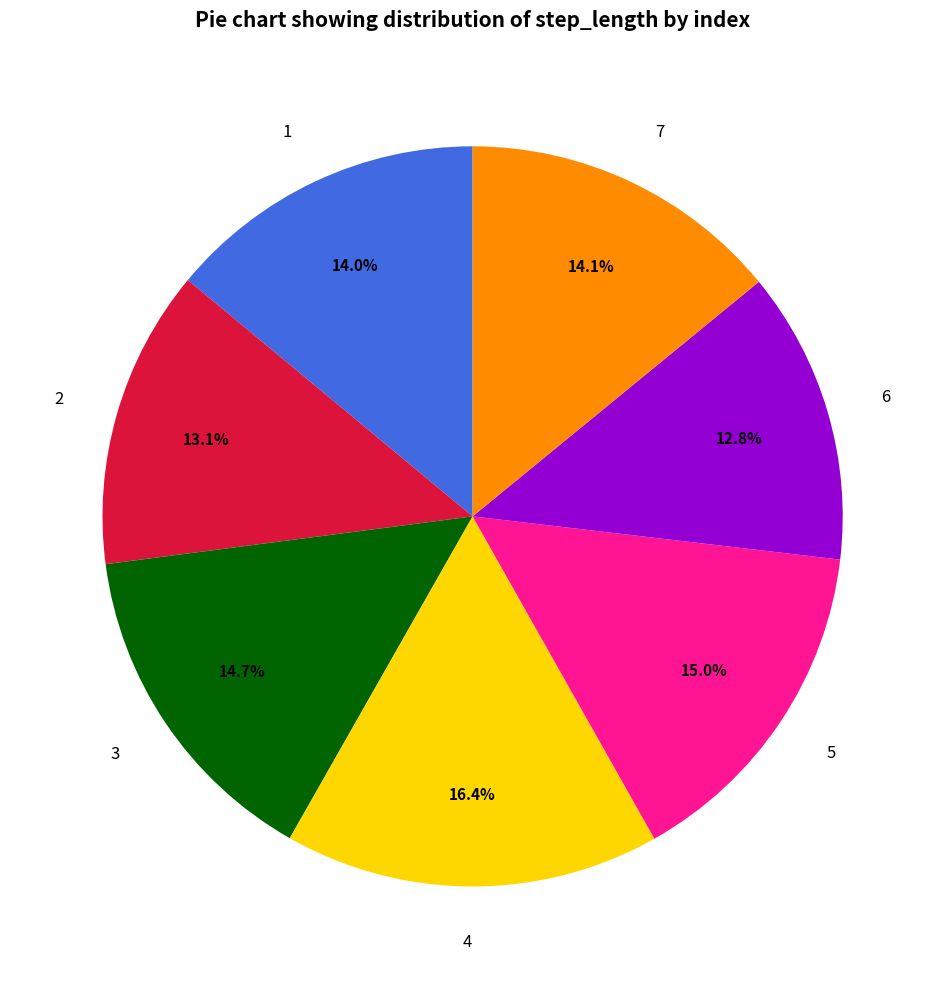

Is it true that 3 is 15% of the pie?

True